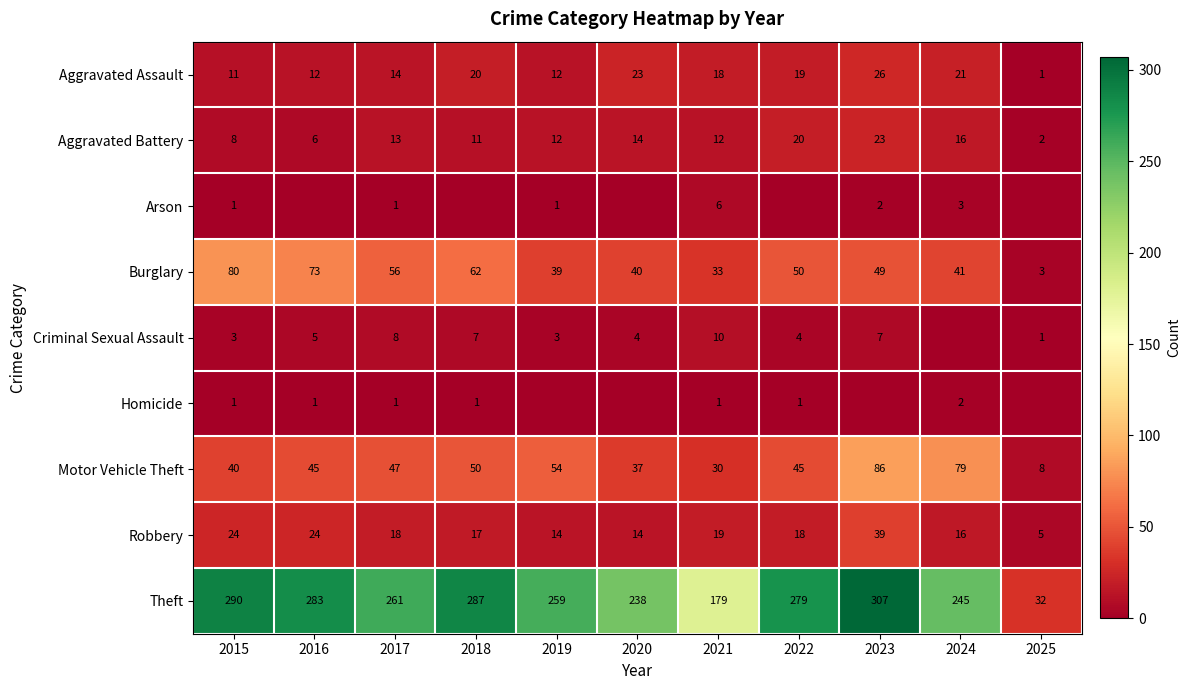

Between 2016 and 2020, which is larger?

2020